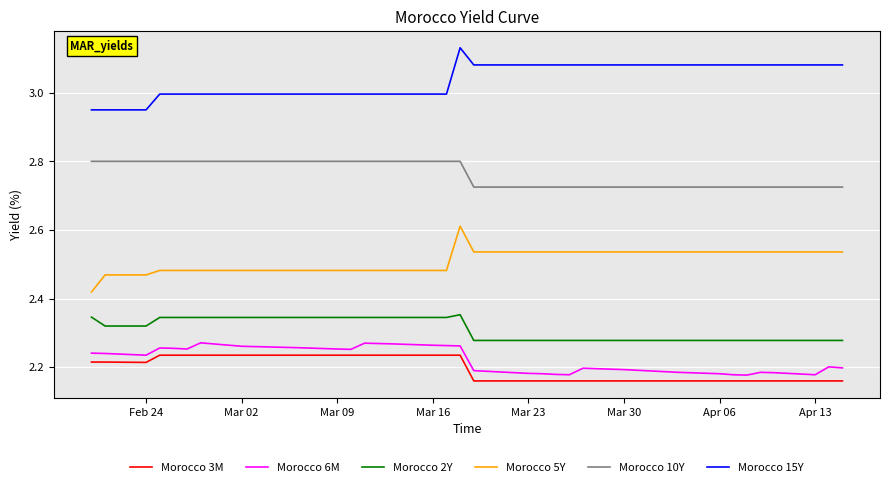

True or false: Morocco 15Y and Morocco 3M intersect in this chart.

False